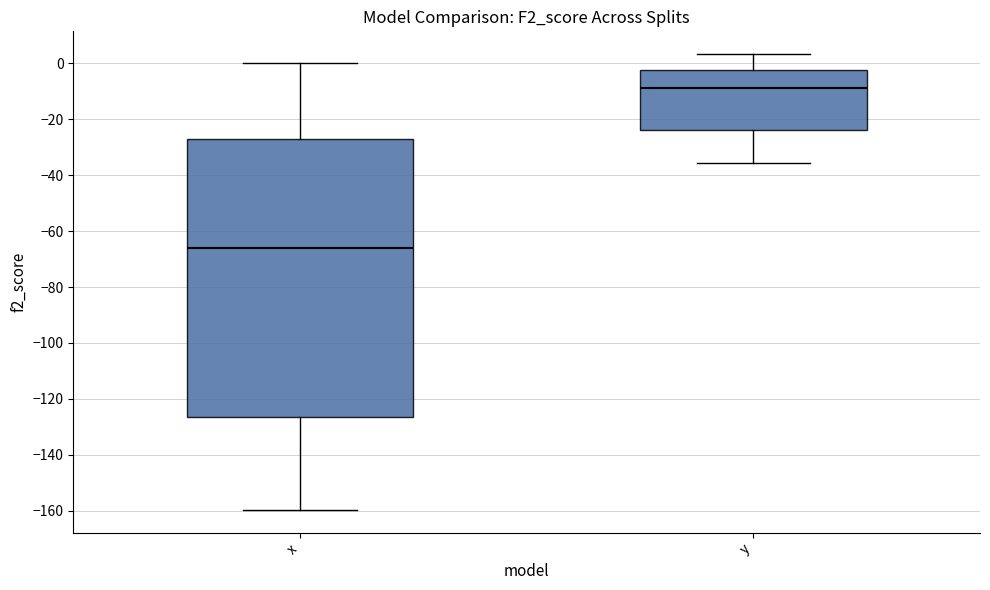

Where does the median line of the box for x sit on the y-axis? The values are not printed on the chart, so give them approximately, as read against the axis.

-66